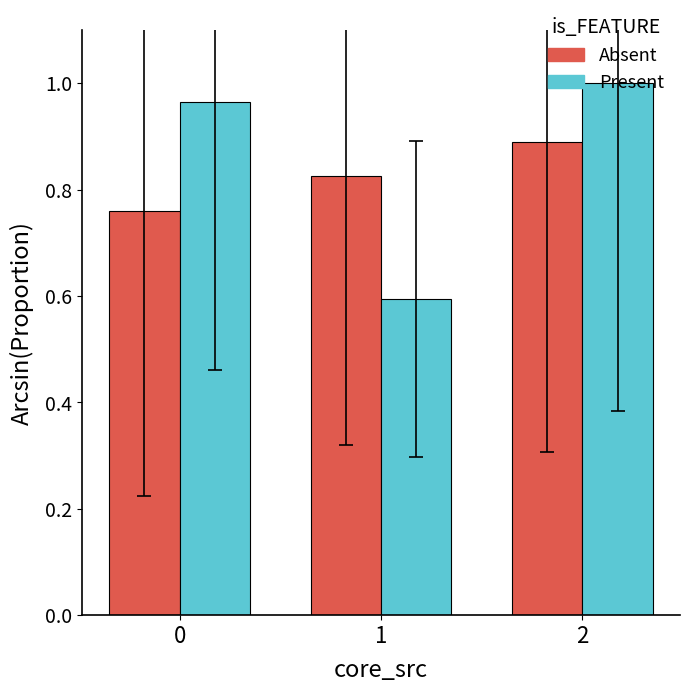

Where is Present nearest to the value 0?

1